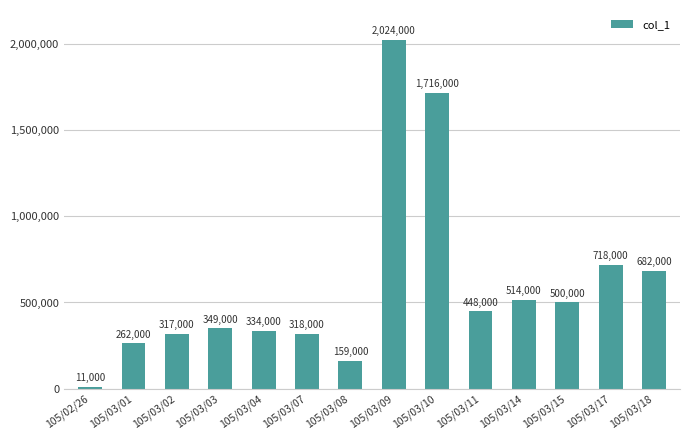

What is the difference between the values at 105/03/15 and 105/03/04?

166000